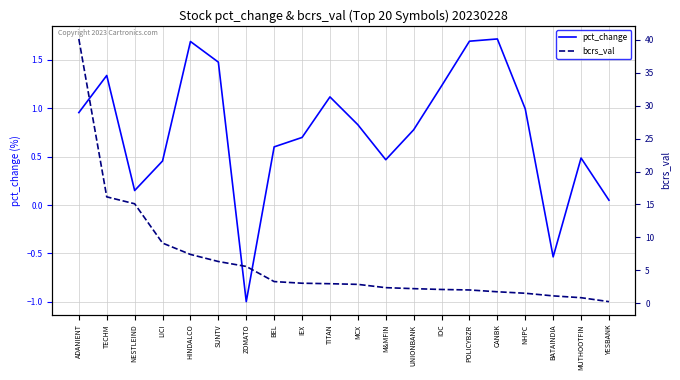

What is the sum of the bcrs_val values at M&MFIN and TITAN?

5.3